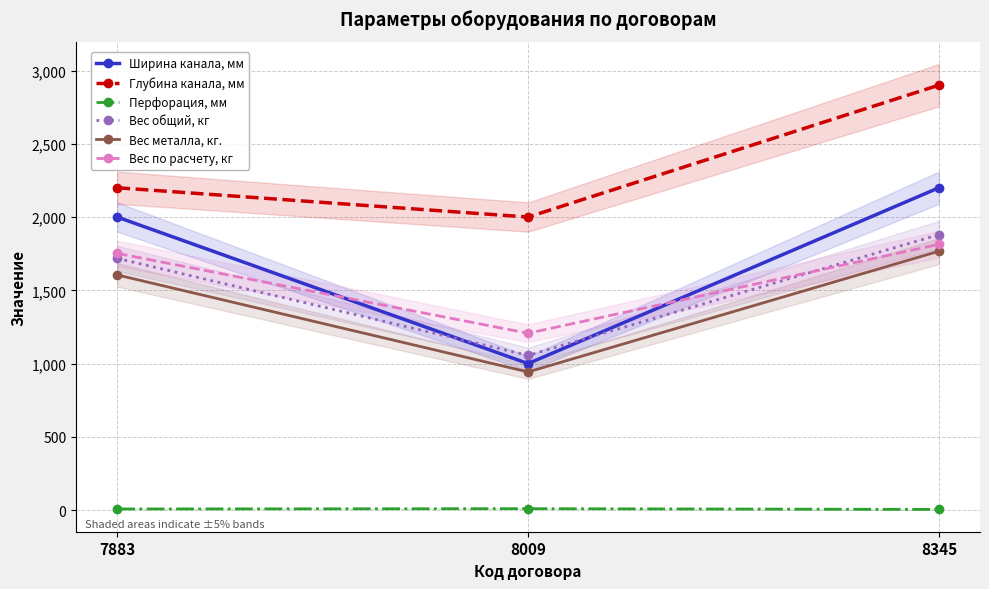

What is the spread (max minus min) of values at 8345?

2895